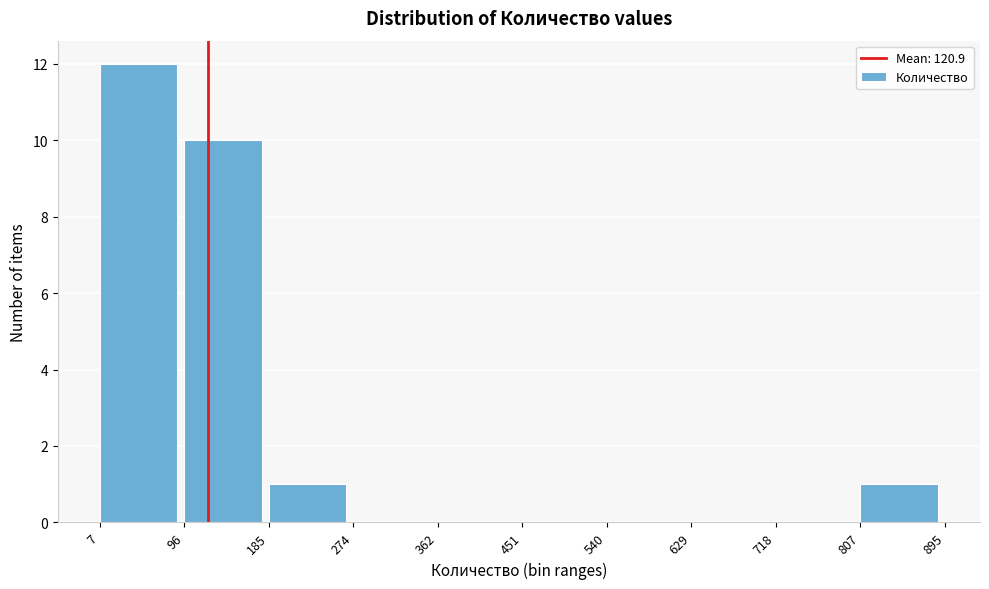

Reading left to right, list every bar in this chart as the range it spans on the x-axis followed by its height. The values are not printed on the chart, so give them approximately, as read against the axis.

7 to 96: 12
96 to 185: 10
185 to 274: 1
274 to 362: 0
362 to 451: 0
451 to 540: 0
540 to 629: 0
629 to 718: 0
718 to 807: 0
807 to 895: 1